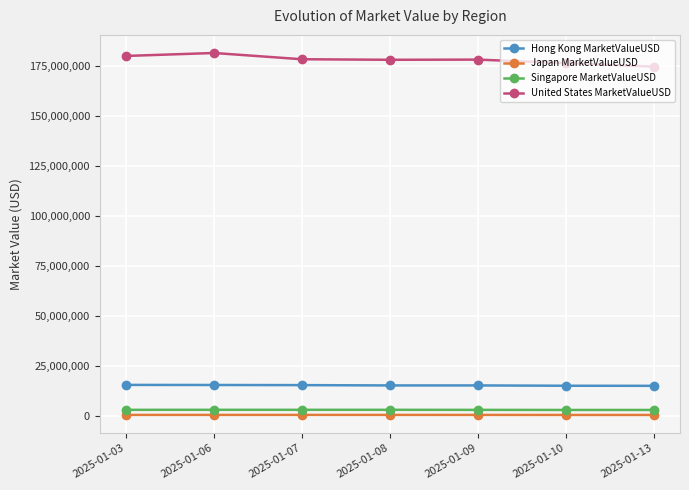

True or false: Hong Kong MarketValueUSD and Japan MarketValueUSD cross at least once.

False